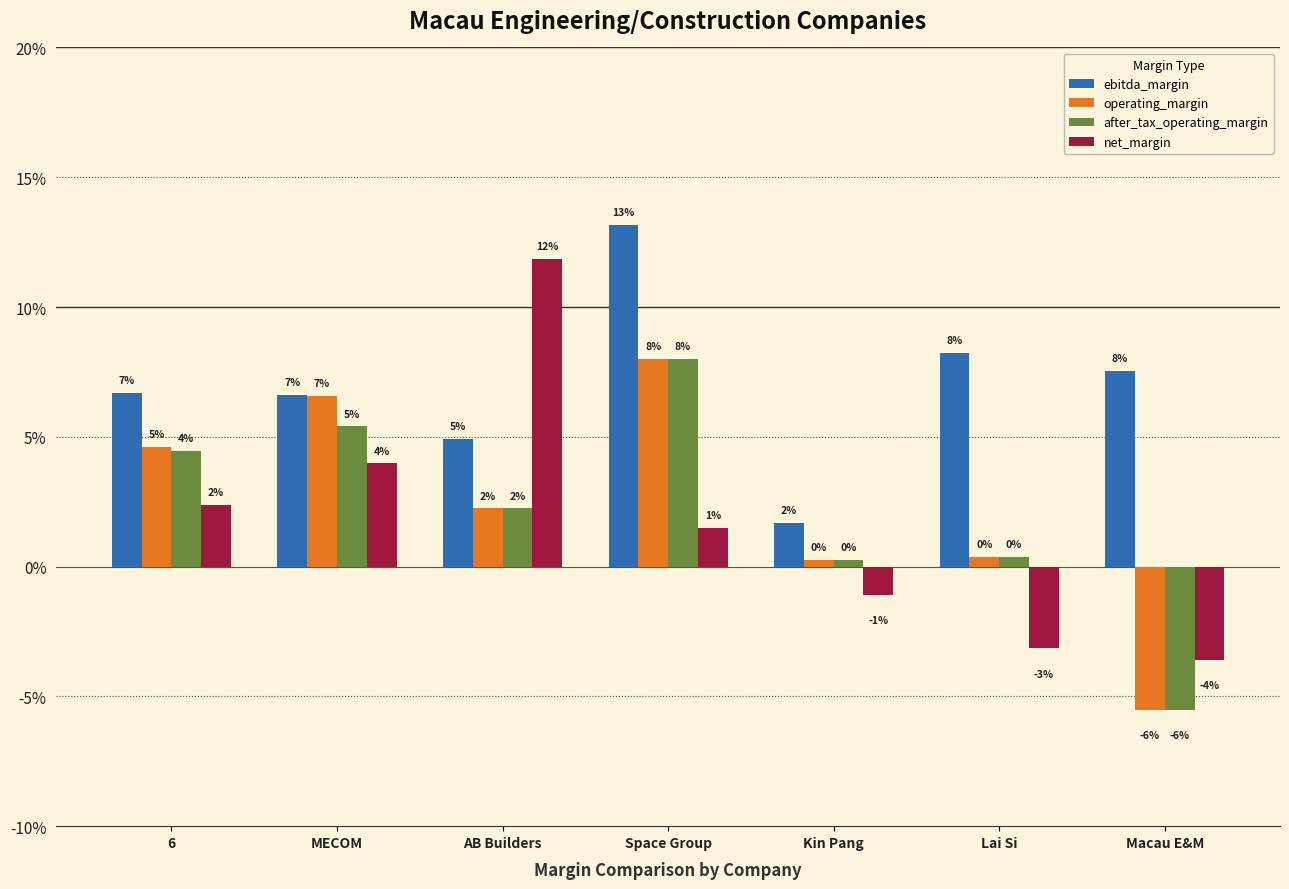

Does the chart contain stacked bars?

No